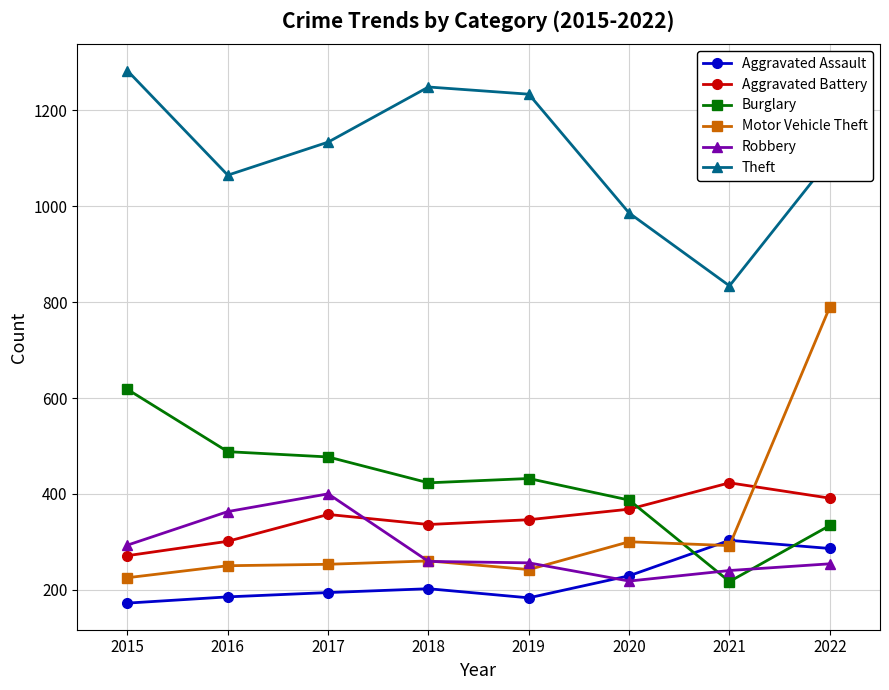

At how many categories does at least one series exceed 481?

8